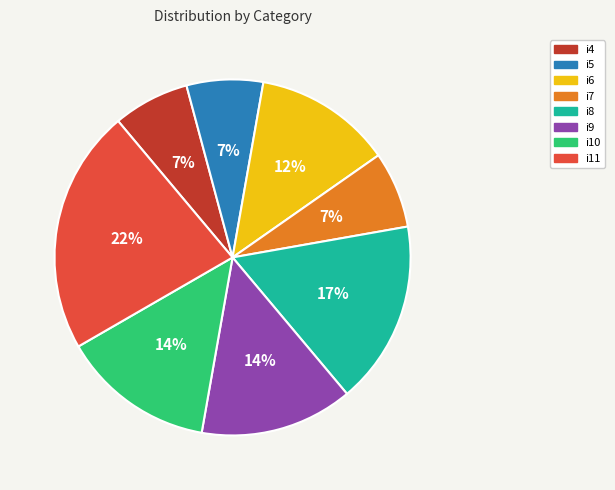

Which has a higher value, i9 or i7?

i9